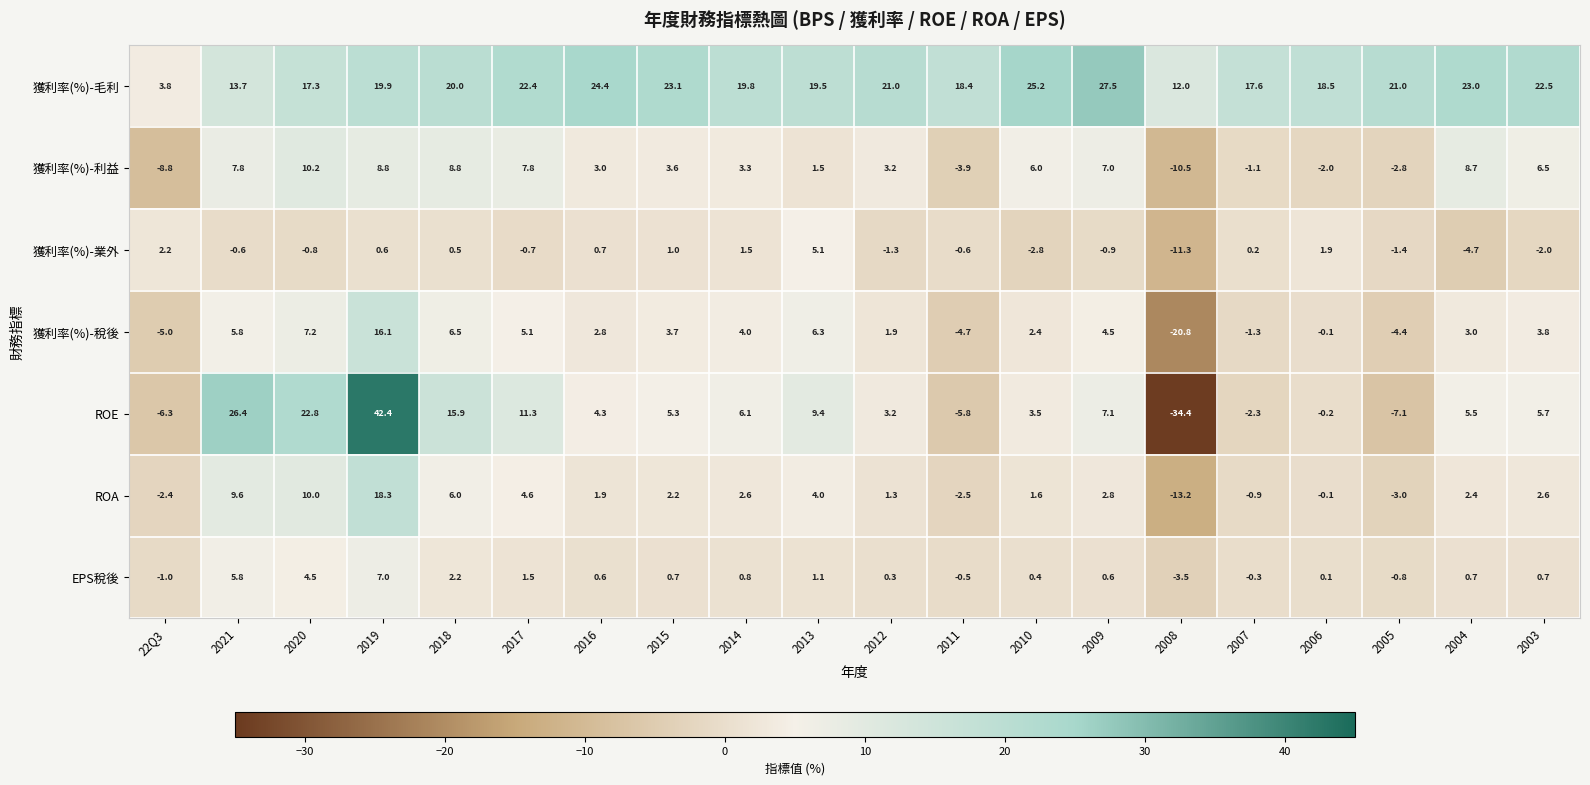

At 2014, list the series in order from smallest to largest.

EPS稅後, 獲利率(%)-業外, ROA, 獲利率(%)-利益, 獲利率(%)-稅後, ROE, 獲利率(%)-毛利